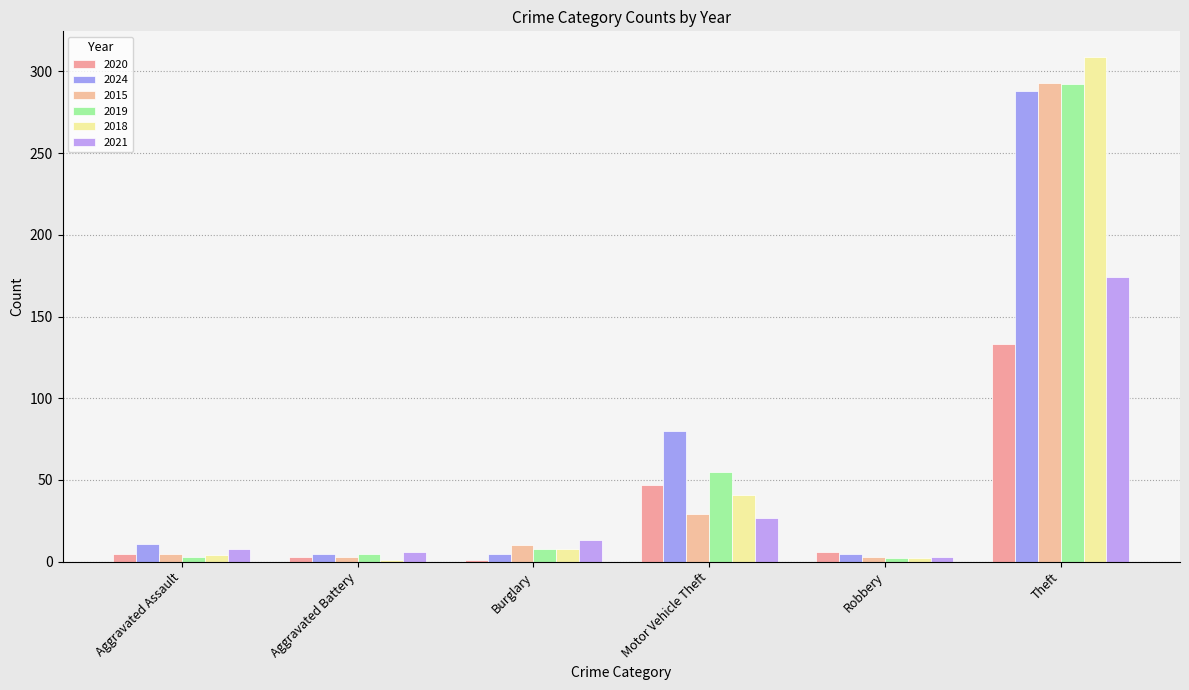

How many values in the 2024 series are below 11?

3